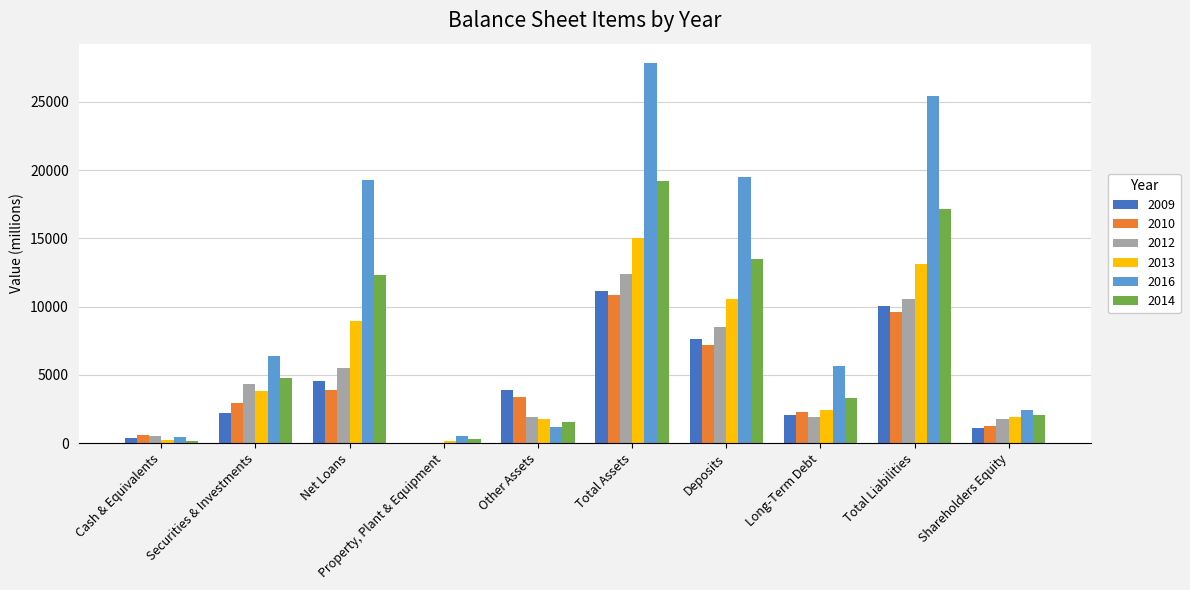

True or false: 2012 has a value of 5820 at Total Liabilities.

False